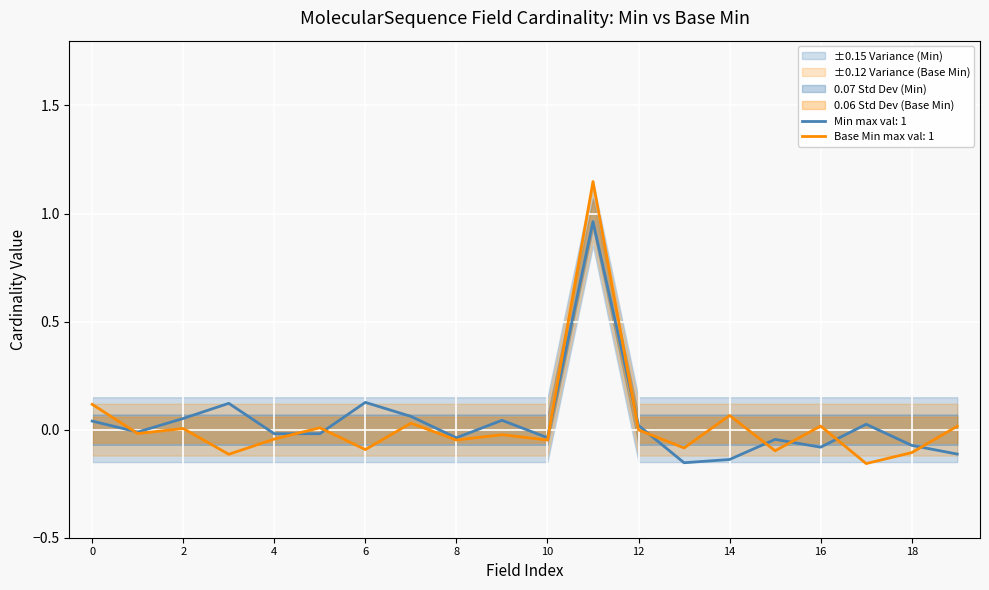

True or false: Base Min has more than 0 points higher than both neighbors.

True